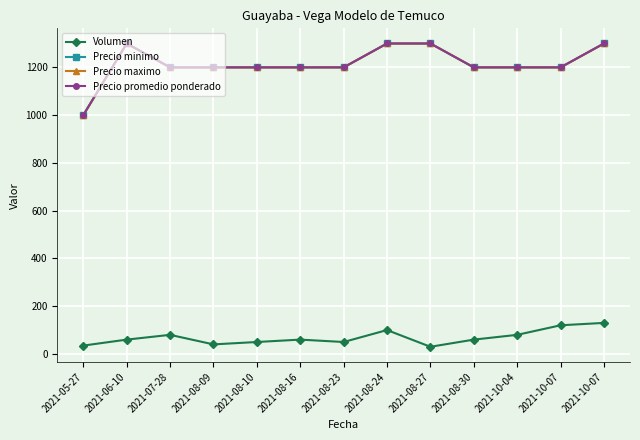

Is this an area chart (filled region under the line)?

No